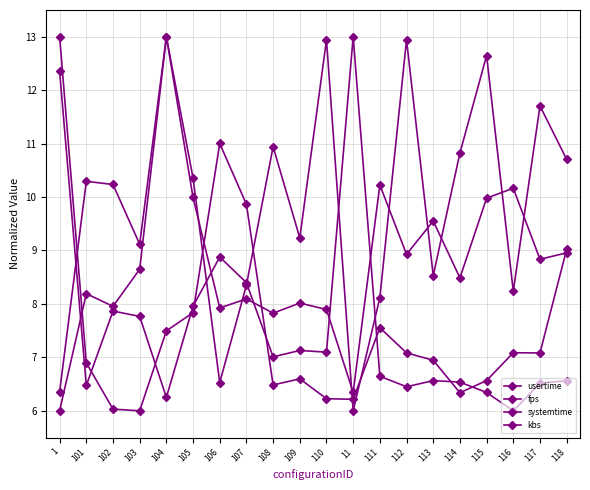

The systemtime series shows 13.0 at 104. True or false?

True